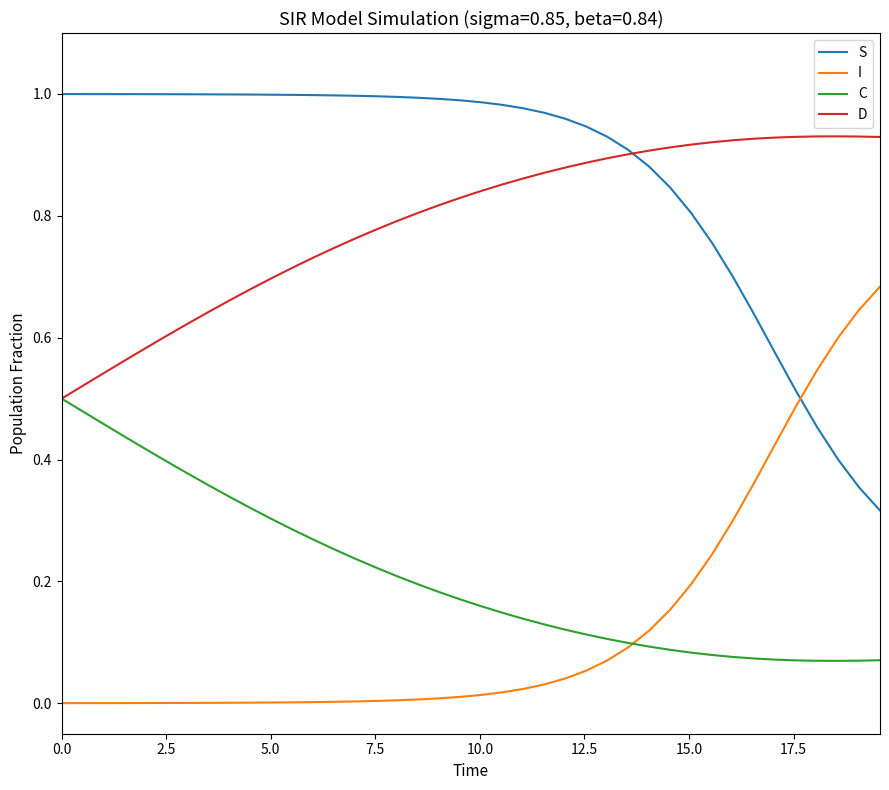

Rank the series by their maximum value, from highest to lowest.

S, D, I, C